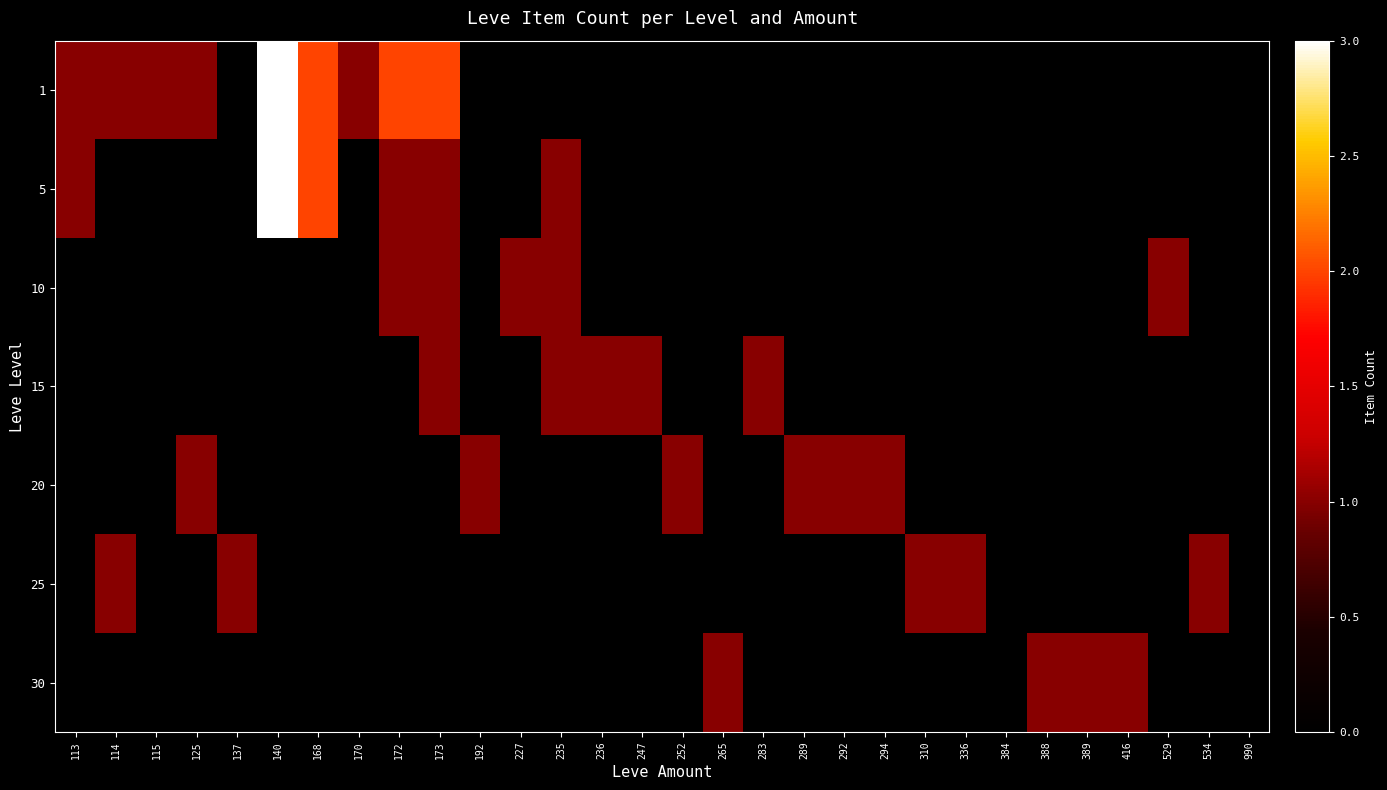

Rank the series by their maximum value, from lowest to highest.

10, 15, 20, 25, 30, 1, 5